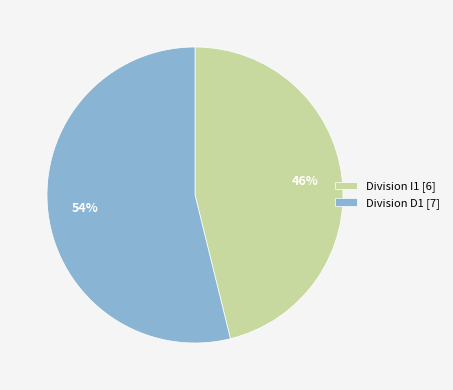

To the nearest percent, what percentage of the pie is Division D1 [7]?

54%